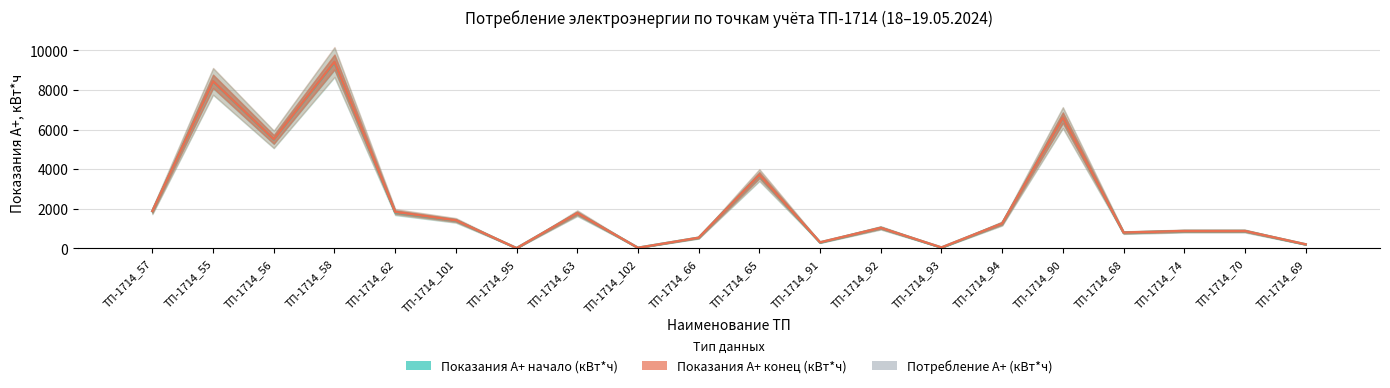

Which series has the largest total across all categories?

Показания А+ конец (кВт*ч)